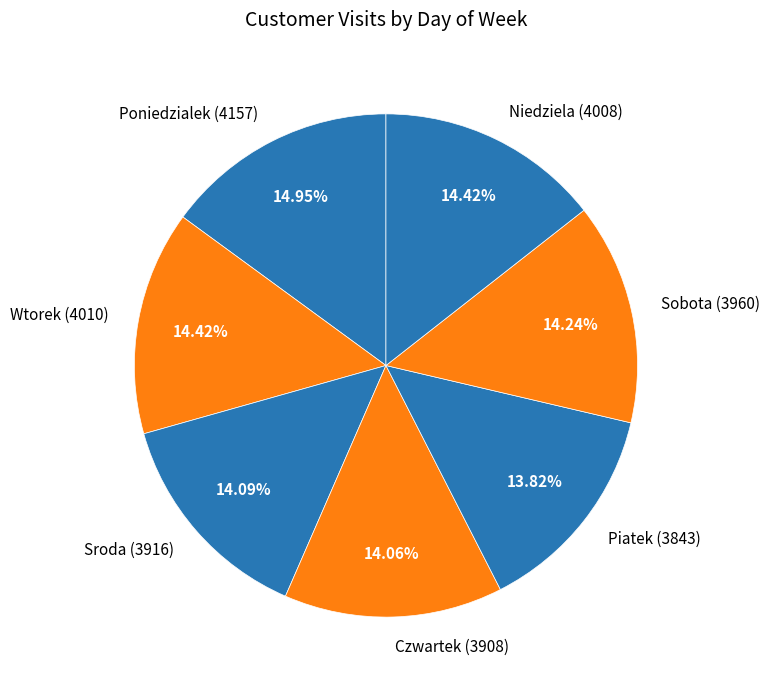

Is it true that Czwartek is 29% of the pie?

False